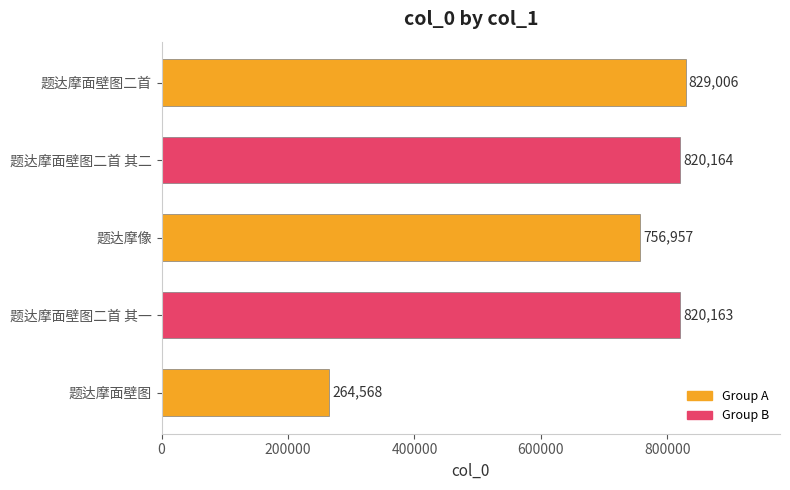

Are the bars horizontal?

Yes